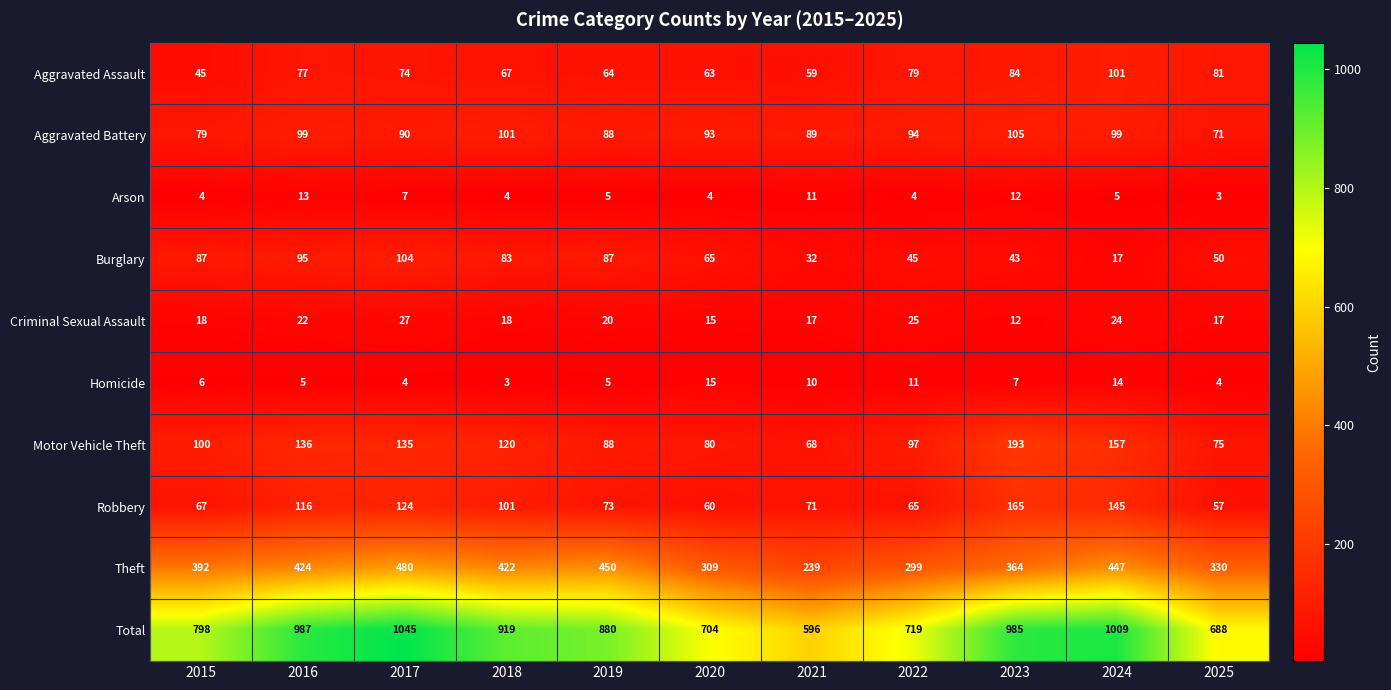

The value of Motor Vehicle Theft at 2015 is 100. True or false?

True